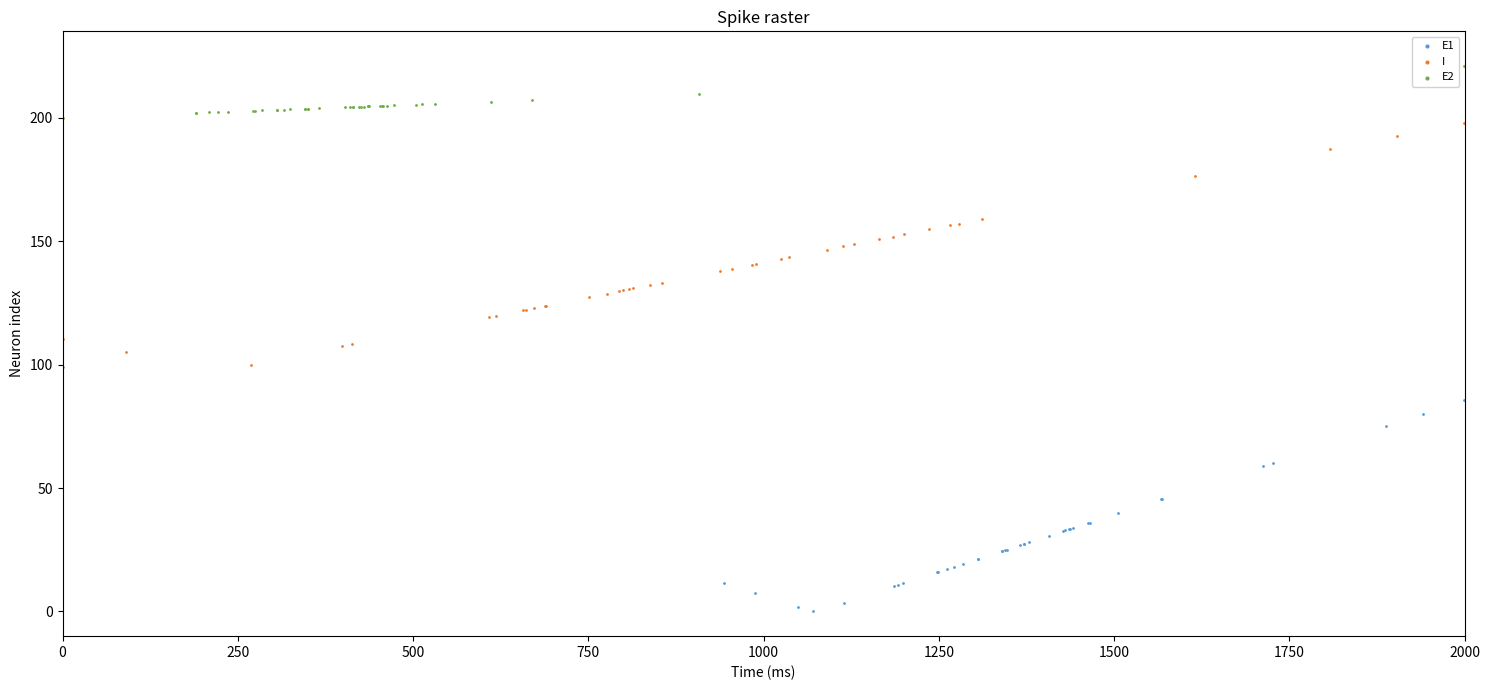

Which series reaches the maximum Y coordinate?

E2